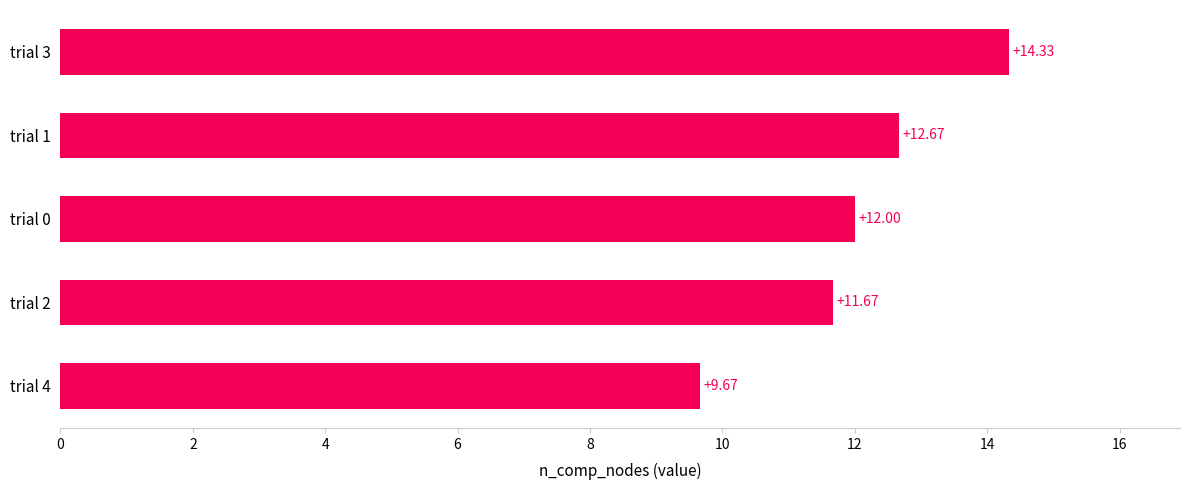

What is the change in value from trial 4 to trial 3?

+4.7